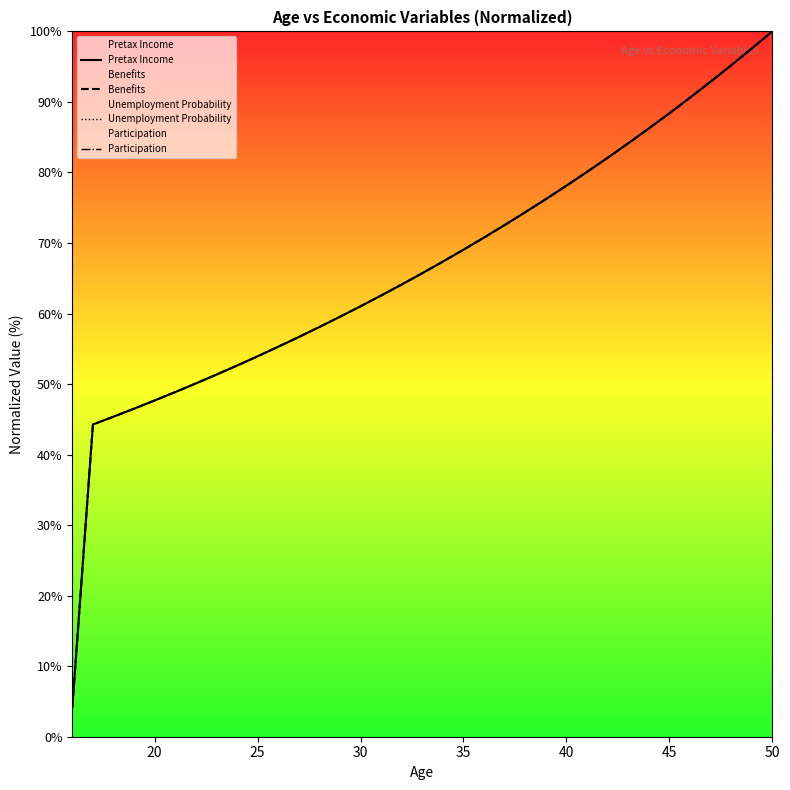

What are all the series names shown in the legend?

Pretax Income, Benefits, Unemployment Probability, Participation